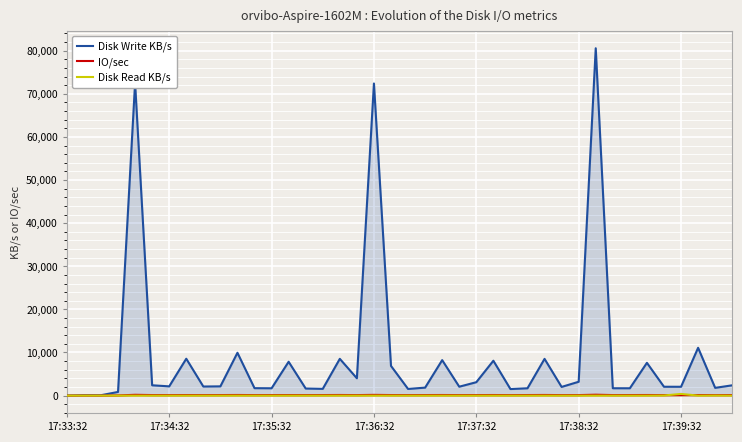

Is it true that Disk Read KB/s equals -203.3 at 32?

False